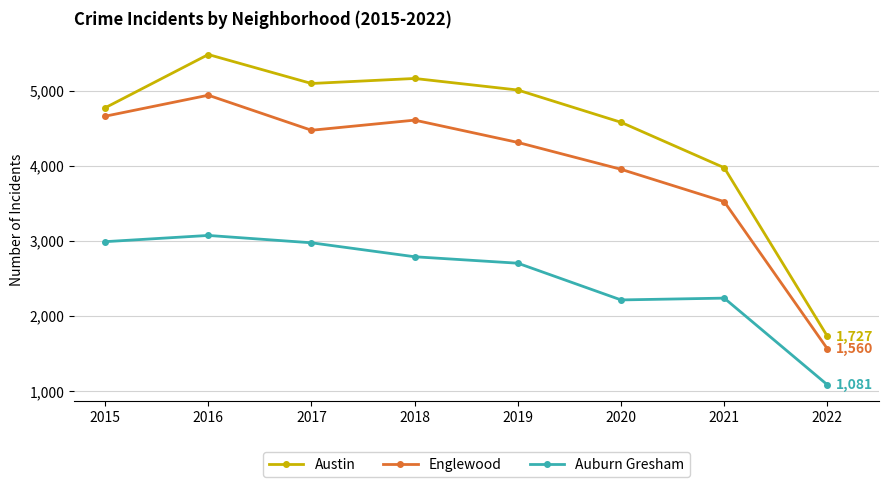

What is the greatest value displayed?

5481